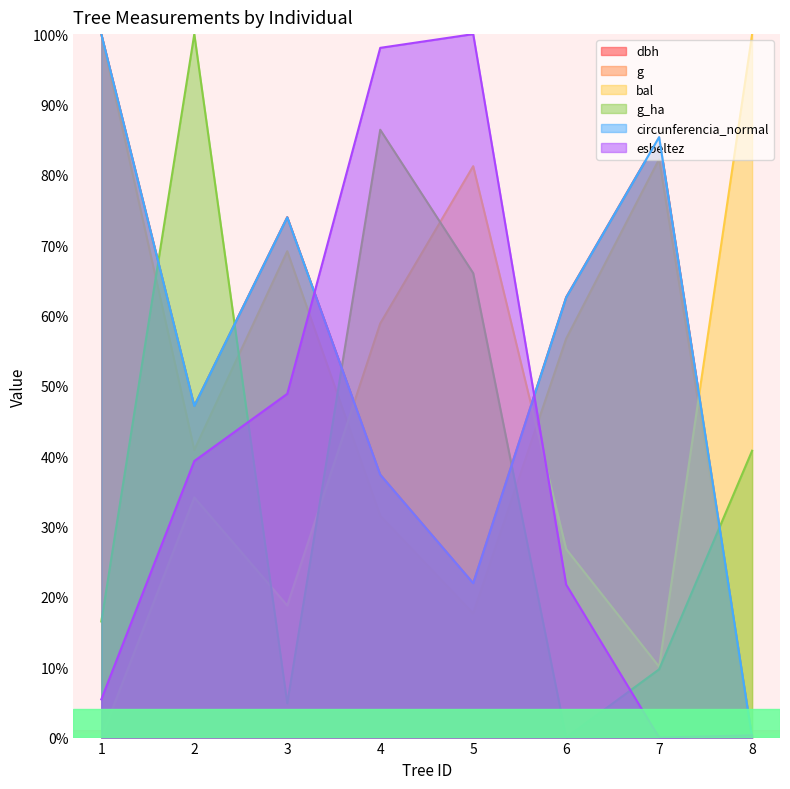

What is the total value across all series at 8?

141.1